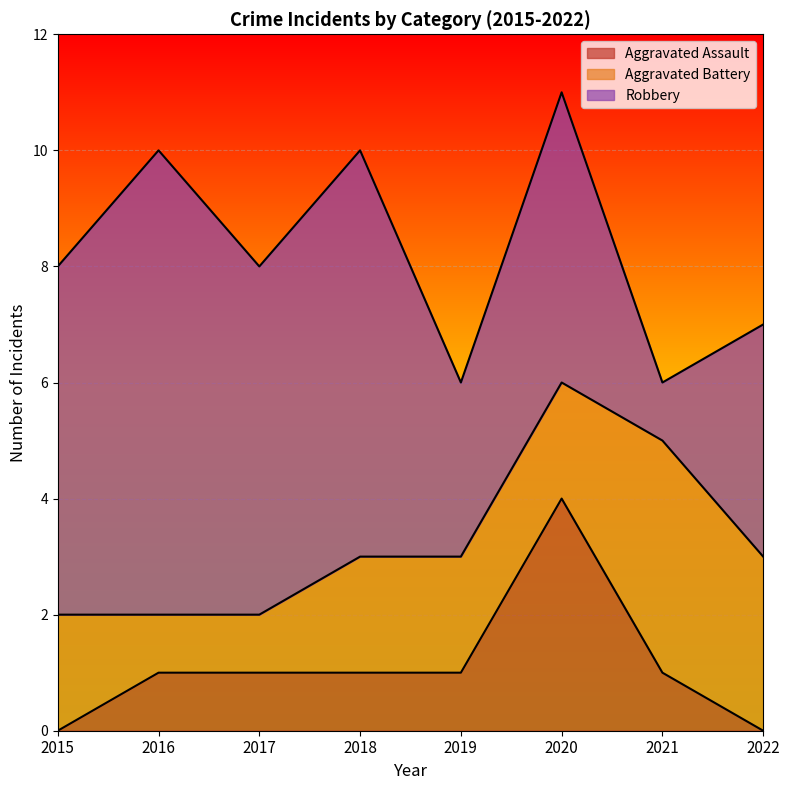

How many lines are shown in the chart?

3